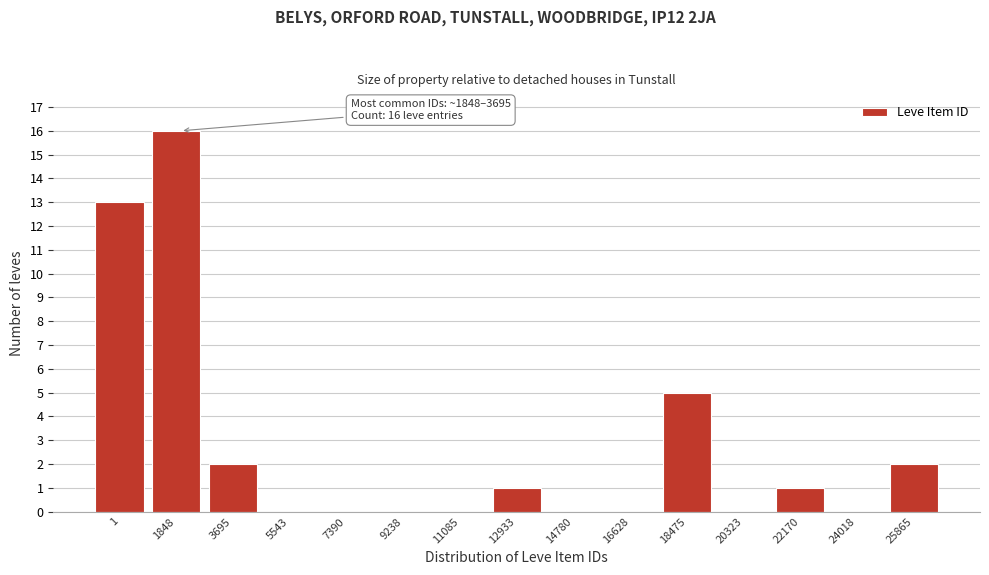

Reading left to right, transcribe all the data shown in this chart.

1=13	1848=16	3695=2	5543=0	7390=0	9238=0	11085=0	12933=1	14780=0	16628=0	18475=5	20323=0	22170=1	24018=0	25865=2